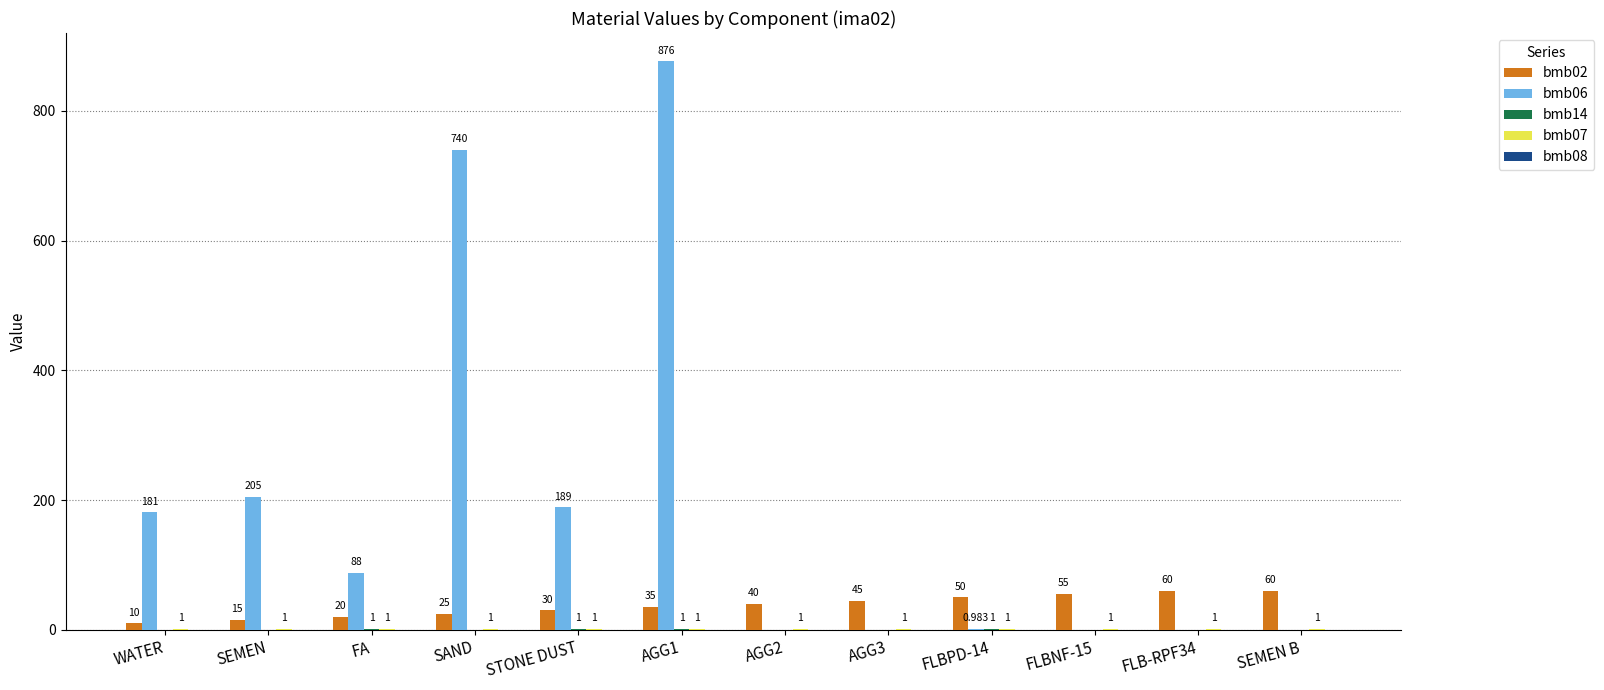

At which label is bmb06 closest to 438?

SEMEN